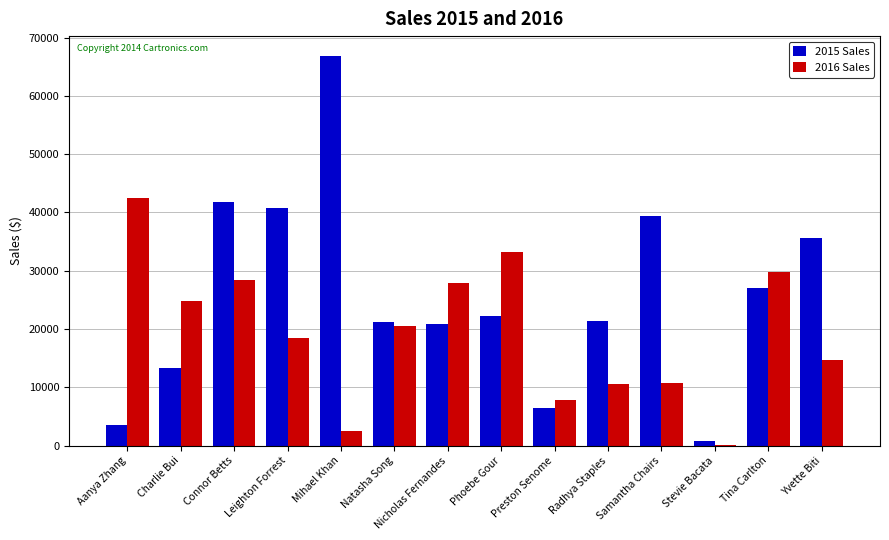

Are the bars grouped side by side (vs. stacked)?

Yes